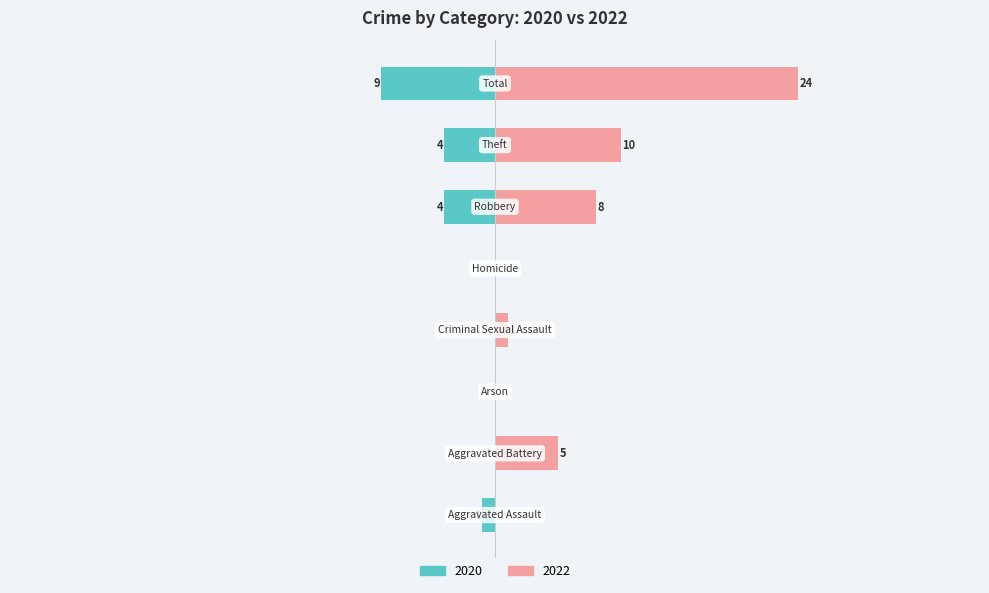

What is the label of the 2nd bar from the left?

Aggravated Battery